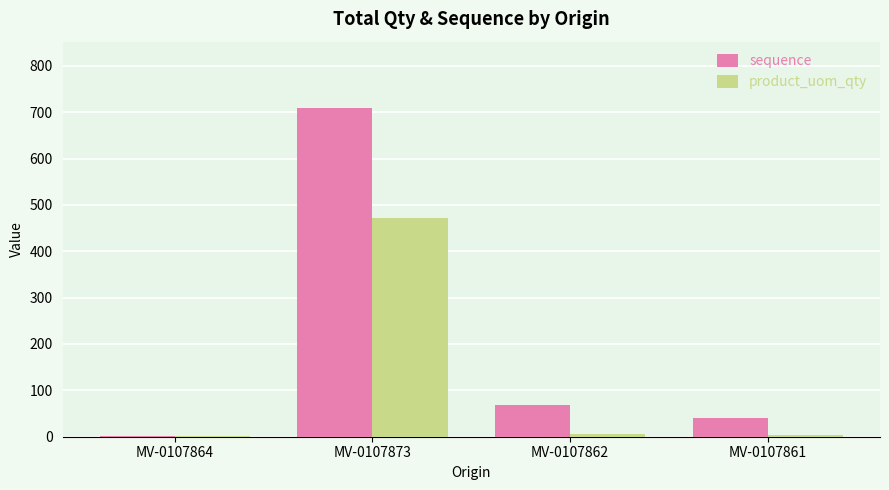

Does the chart contain stacked bars?

No